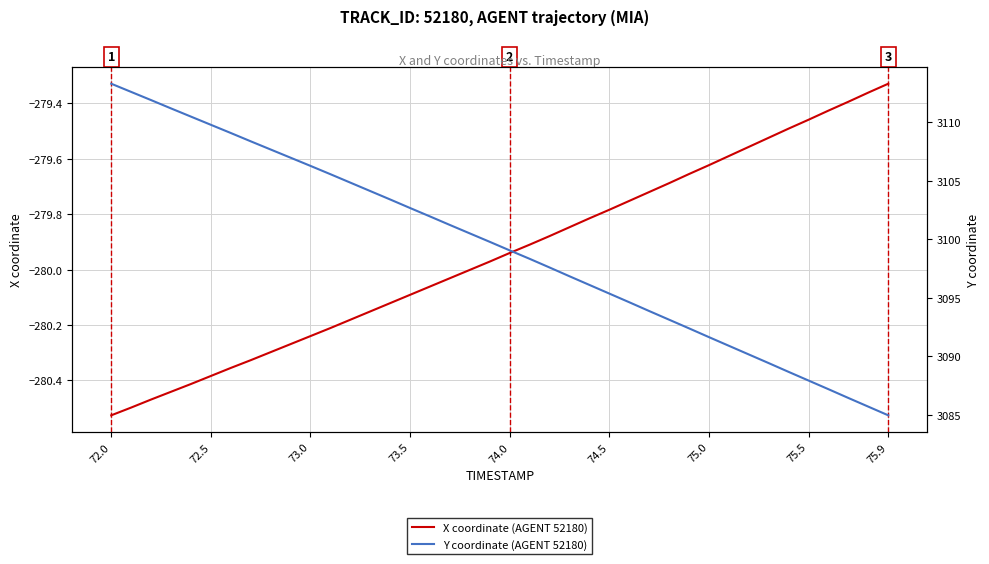

At which label is X coordinate (AGENT 52180) closest to -279?

75.9